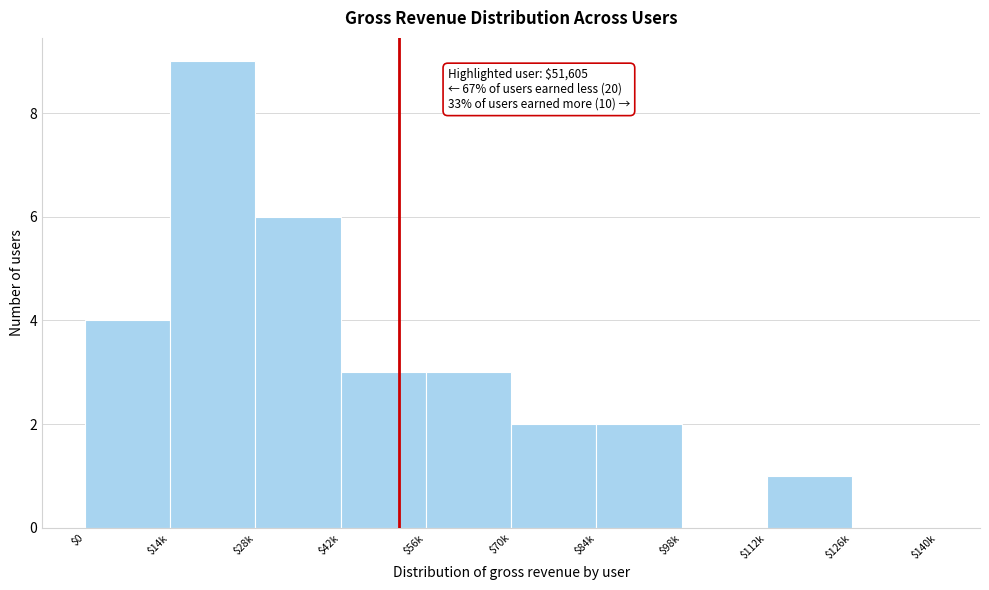

What value does the data have at $14k?

9